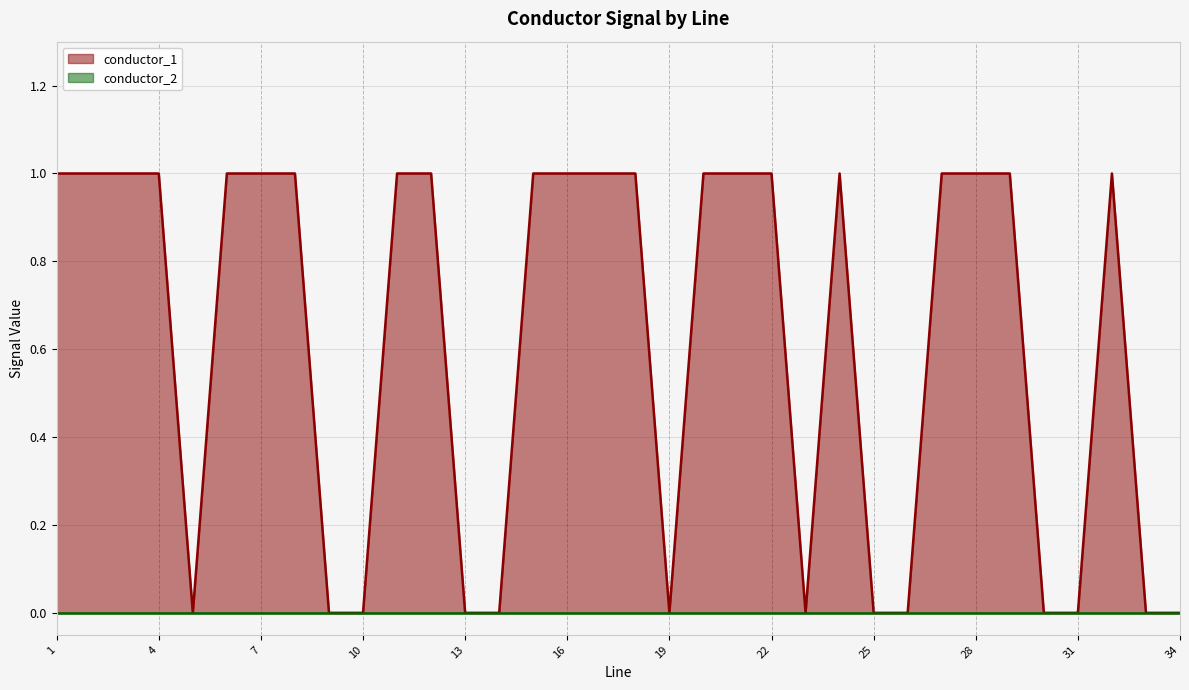

Where is the data nearest to the value 0?

5